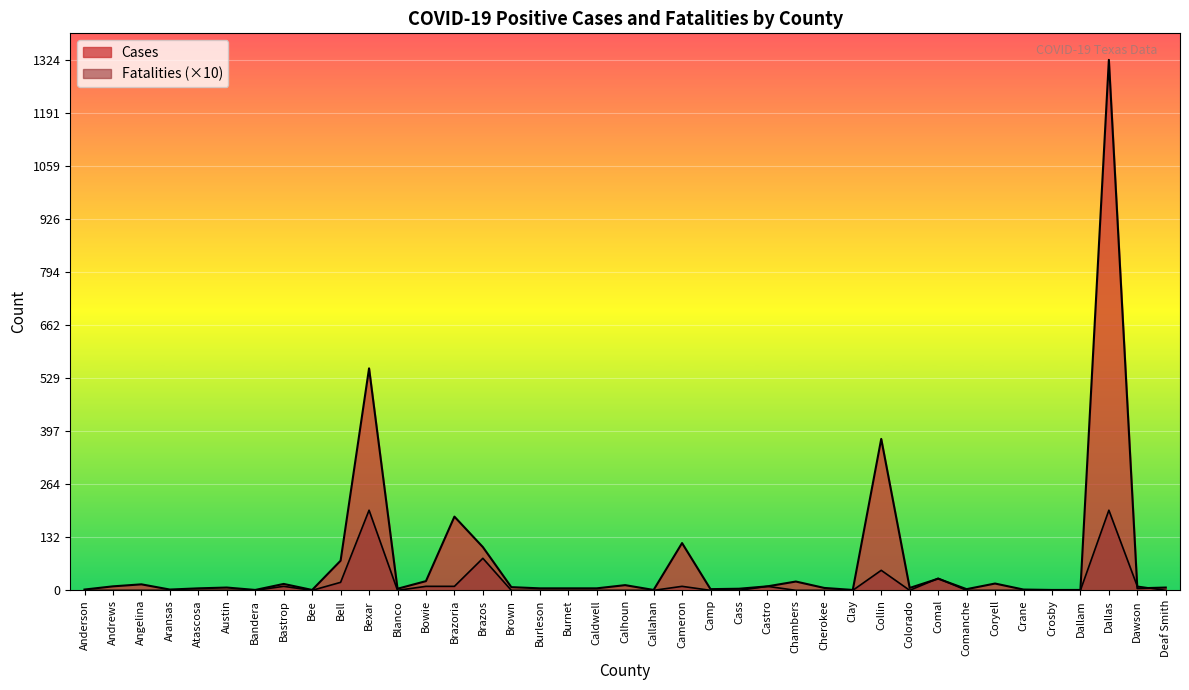

What value does the Cases series have at Coryell, to the nearest 10?

20